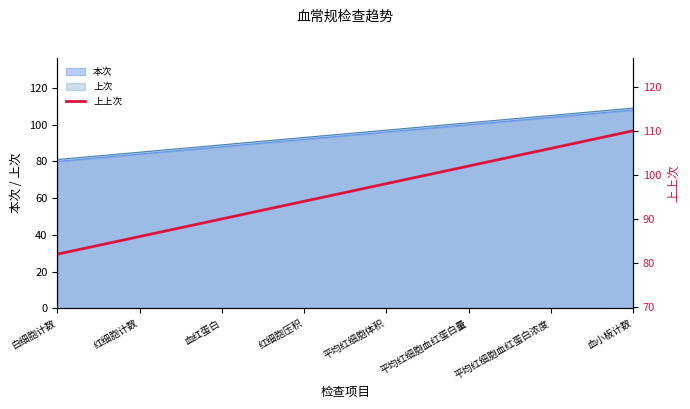

Between 血红蛋白 and 红细胞压积, which is larger?

红细胞压积